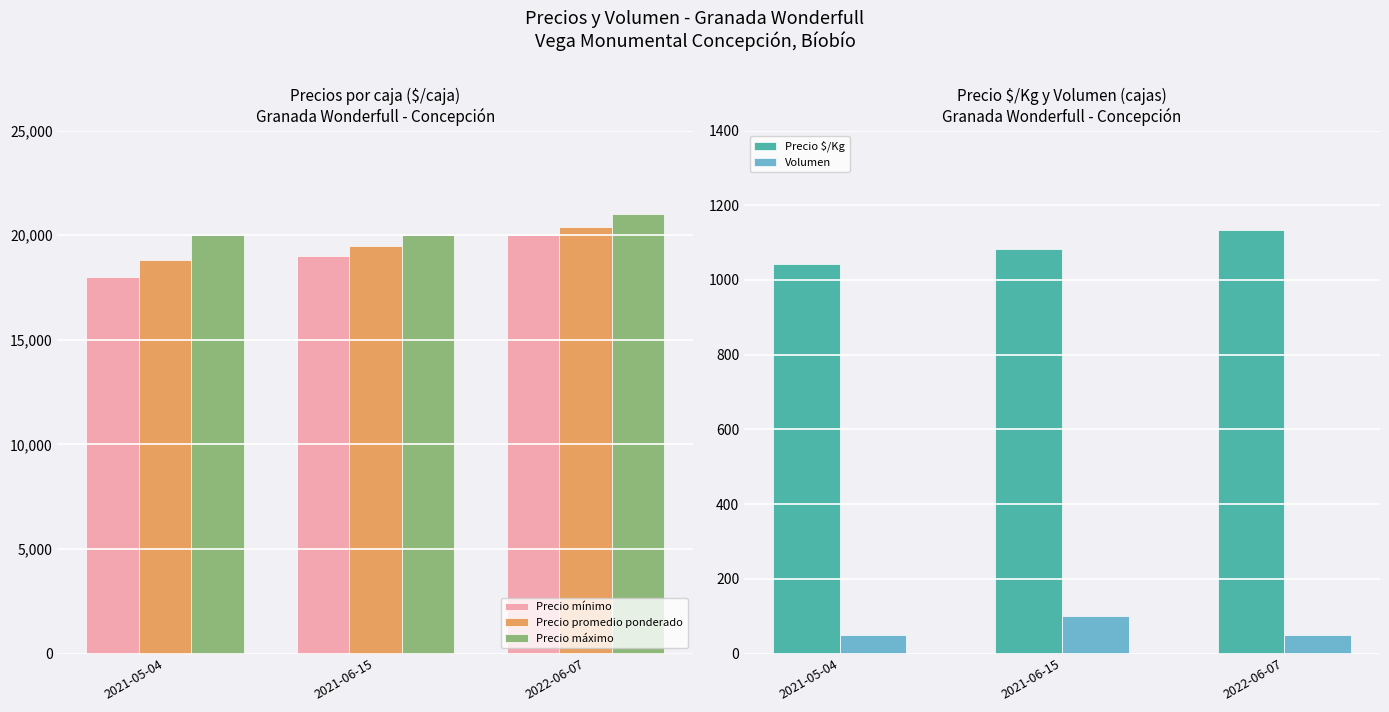

Reading left to right, what are all the values shown in this chart?

Precio mínimo: 18000	19000	20000
Precio promedio ponderado: 18800	19500	20400
Precio máximo: 20000	20000	21000
Precio $/Kg: 1044	1083	1133
Volumen: 50	100	50